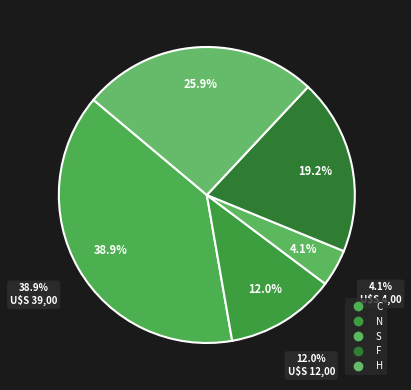

How many segments does this pie chart have?

5